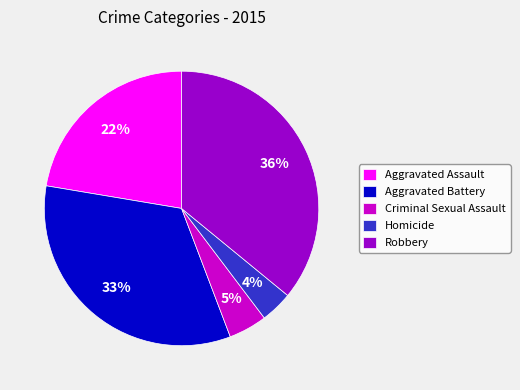

Is the sum of Aggravated Battery and Homicide greater than half?

No